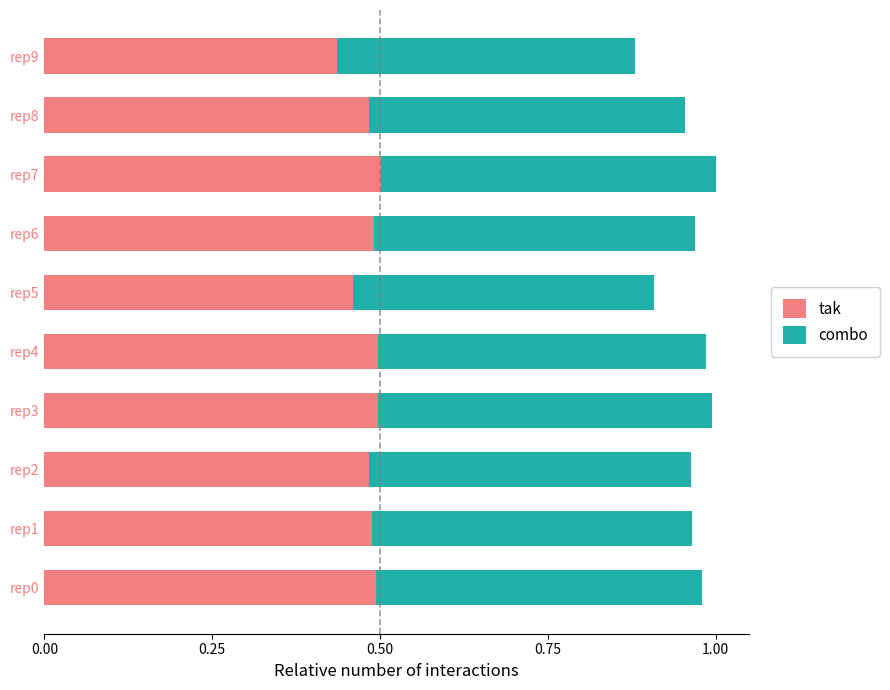

Where is tak nearest to the value 0?

rep9